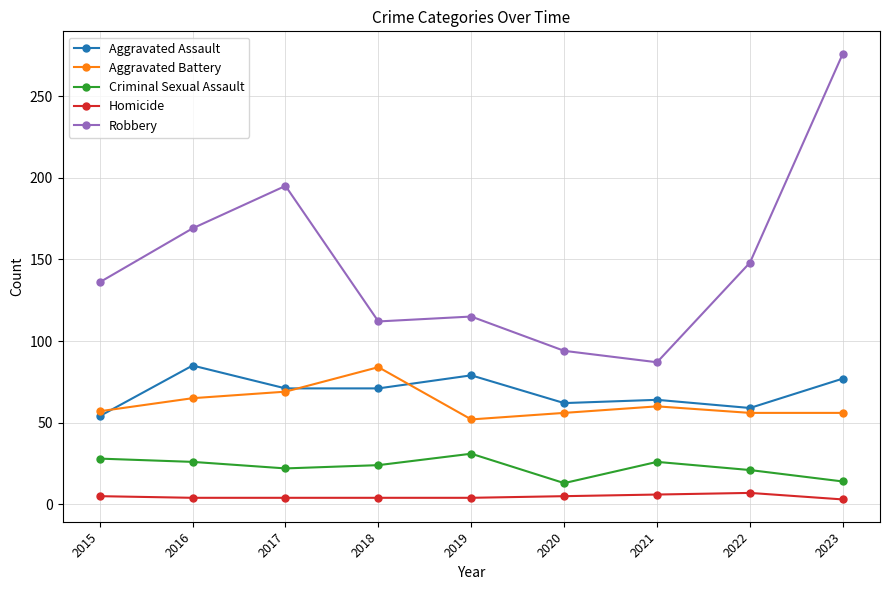

True or false: Homicide and Aggravated Assault cross at least once.

False